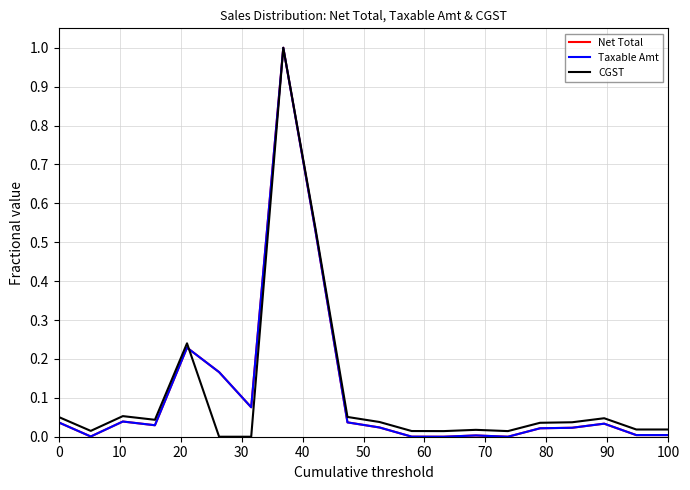

What is the greatest value displayed?

1.0